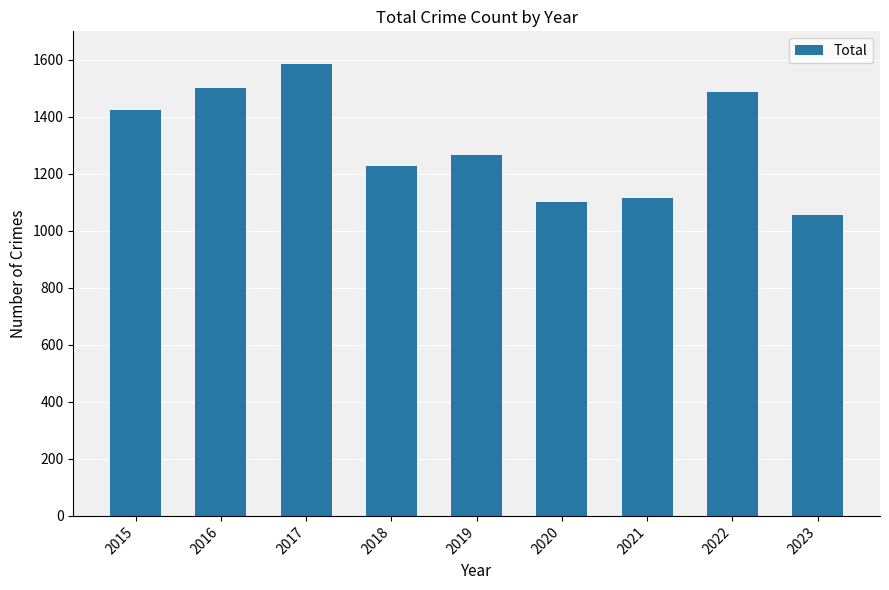

The value at 2020 is 1954. True or false?

False